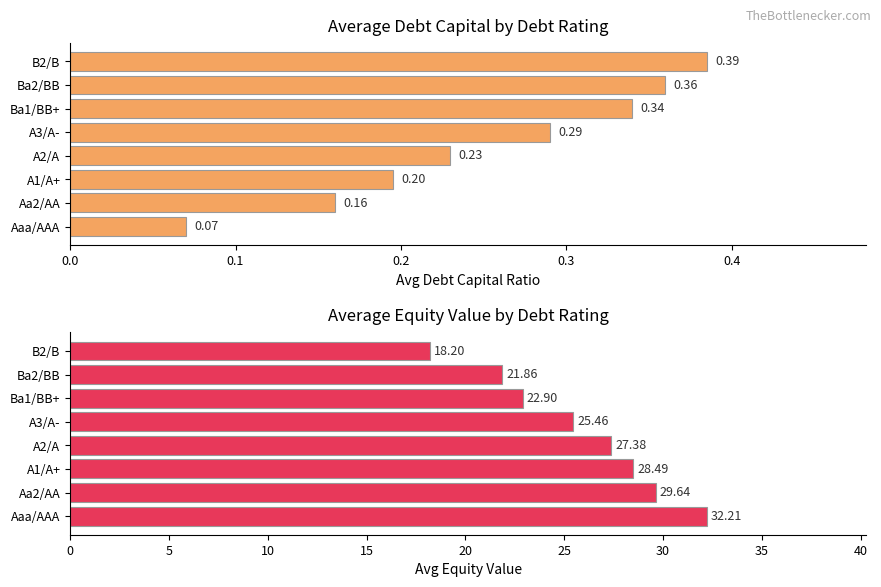

What is the approximate value of avg debt_capital at Aaa/AAA?

0.1